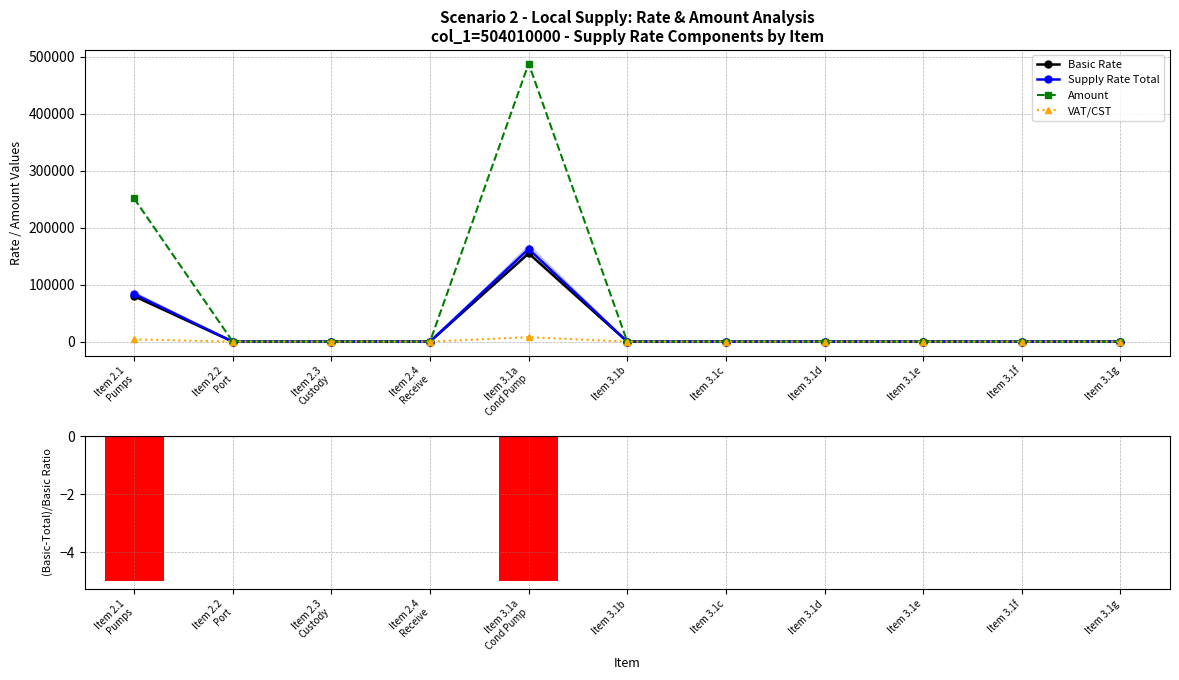

True or false: Basic Rate has more than 0 points higher than both neighbors.

True